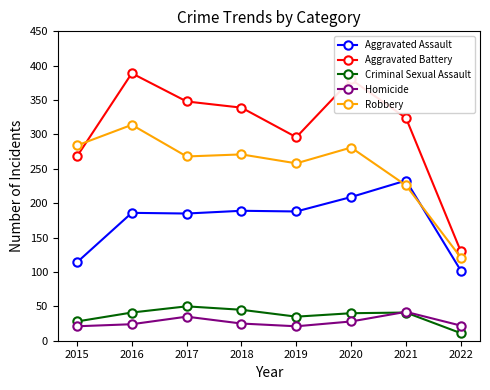

Where is the first local maximum for Robbery?

2016